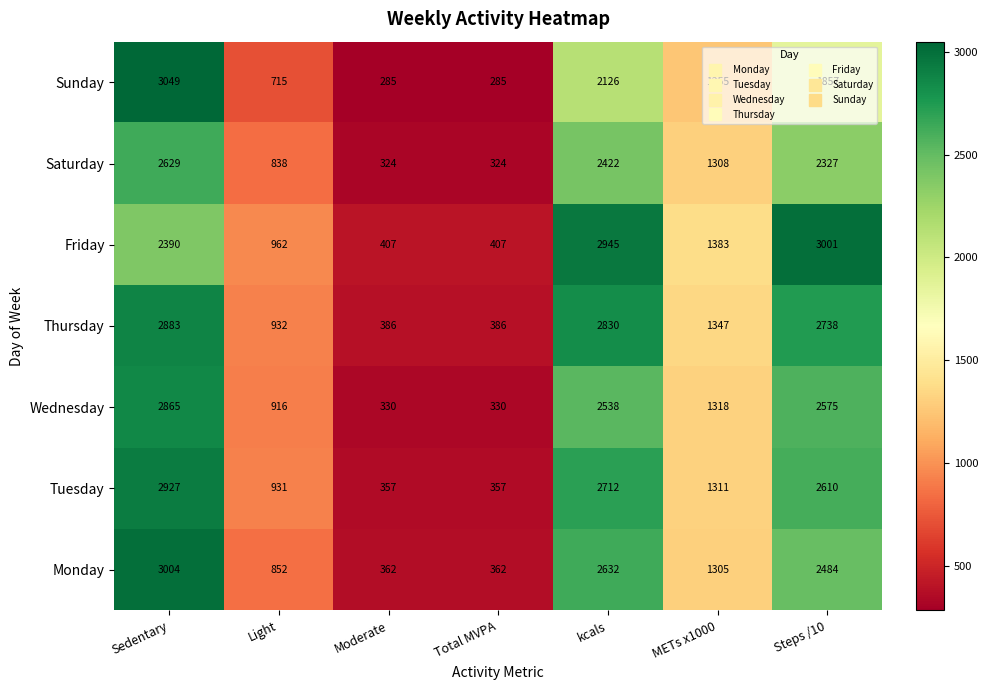

What is the difference between the maximum and minimum values in the Thursday series?

2497